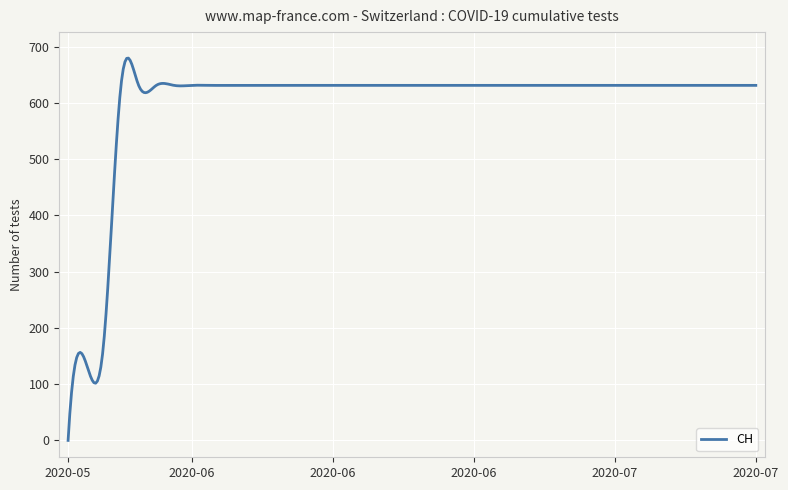

What is the difference between the maximum and minimum values?

679.5